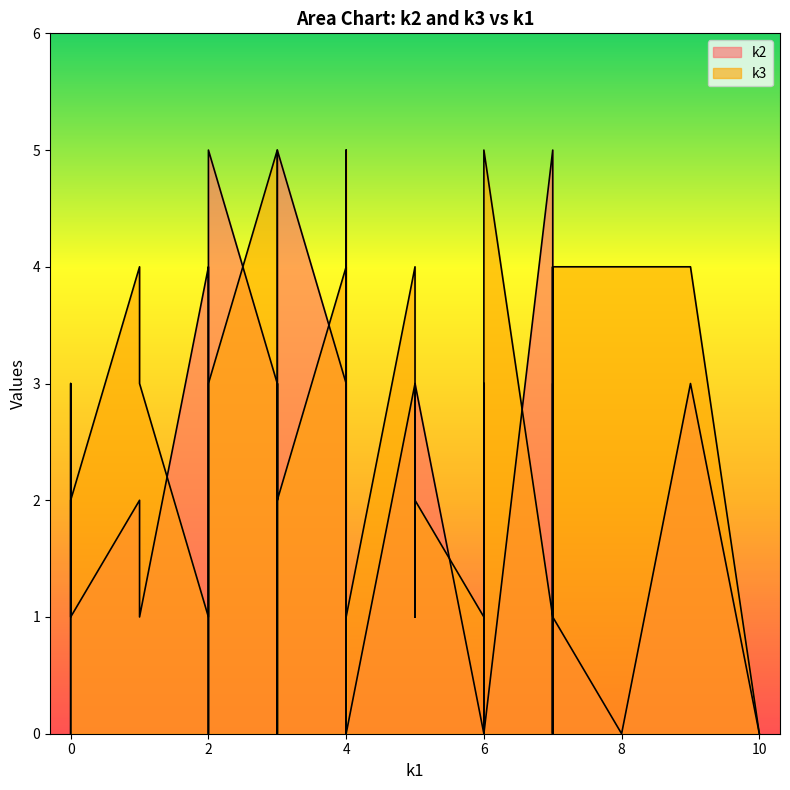

Where does the k2 series first go above 2?

i1